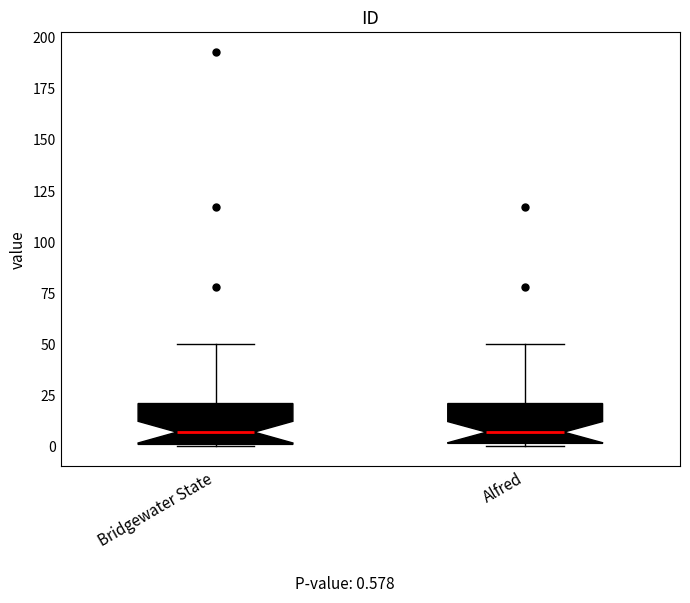

Where is the upper edge of the box for Bridgewater State on the y-axis? The values are not printed on the chart, so give them approximately, as read against the axis.

20